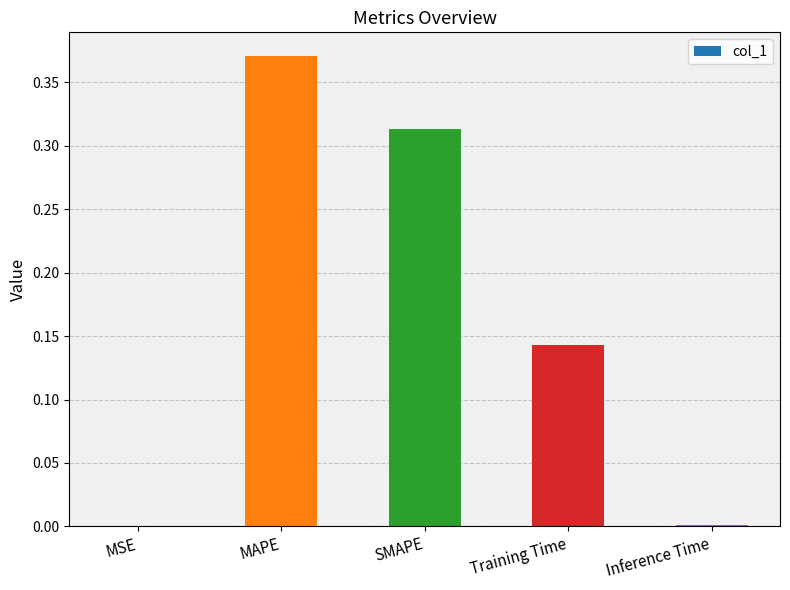

The value at MSE is 0.0. True or false?

True